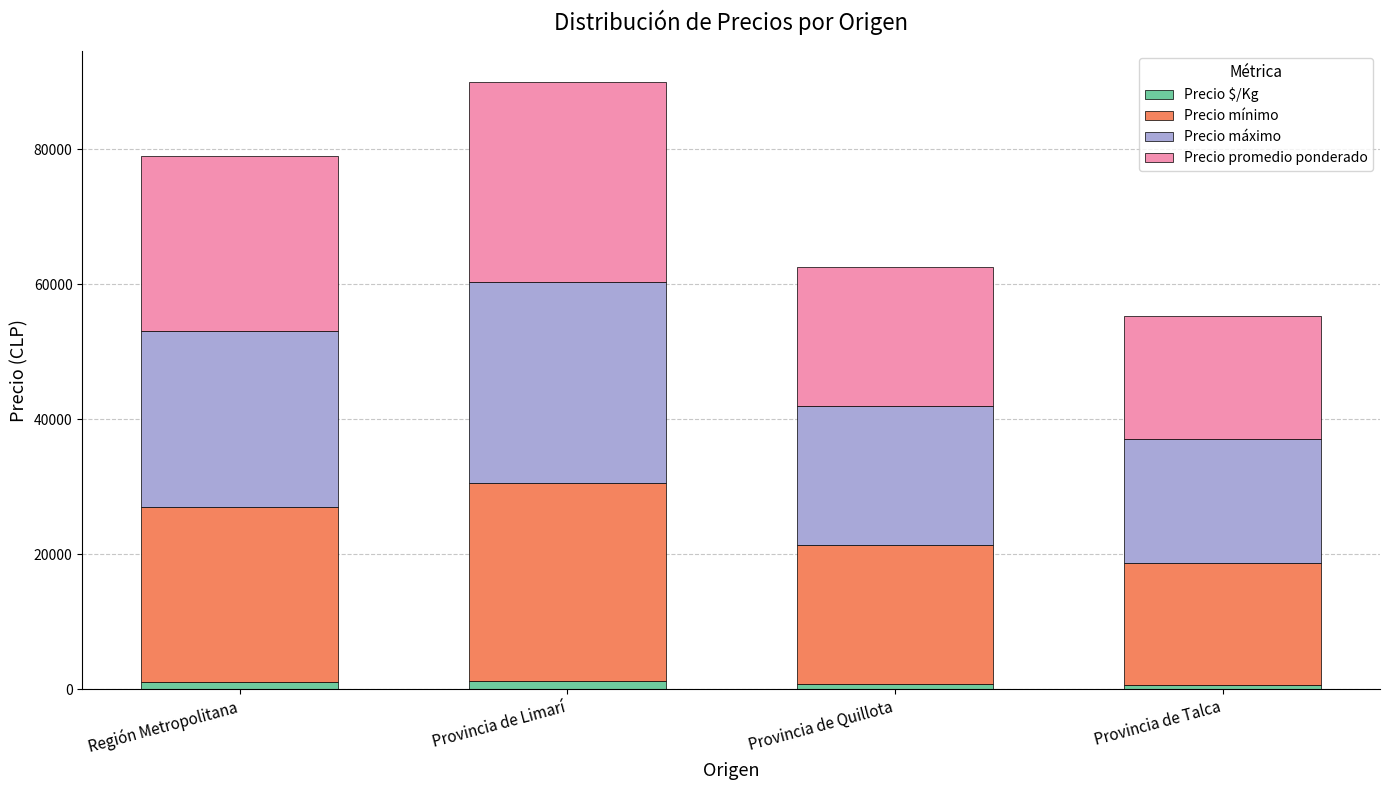

What is the sum of all Precio $/Kg values?

3777.0